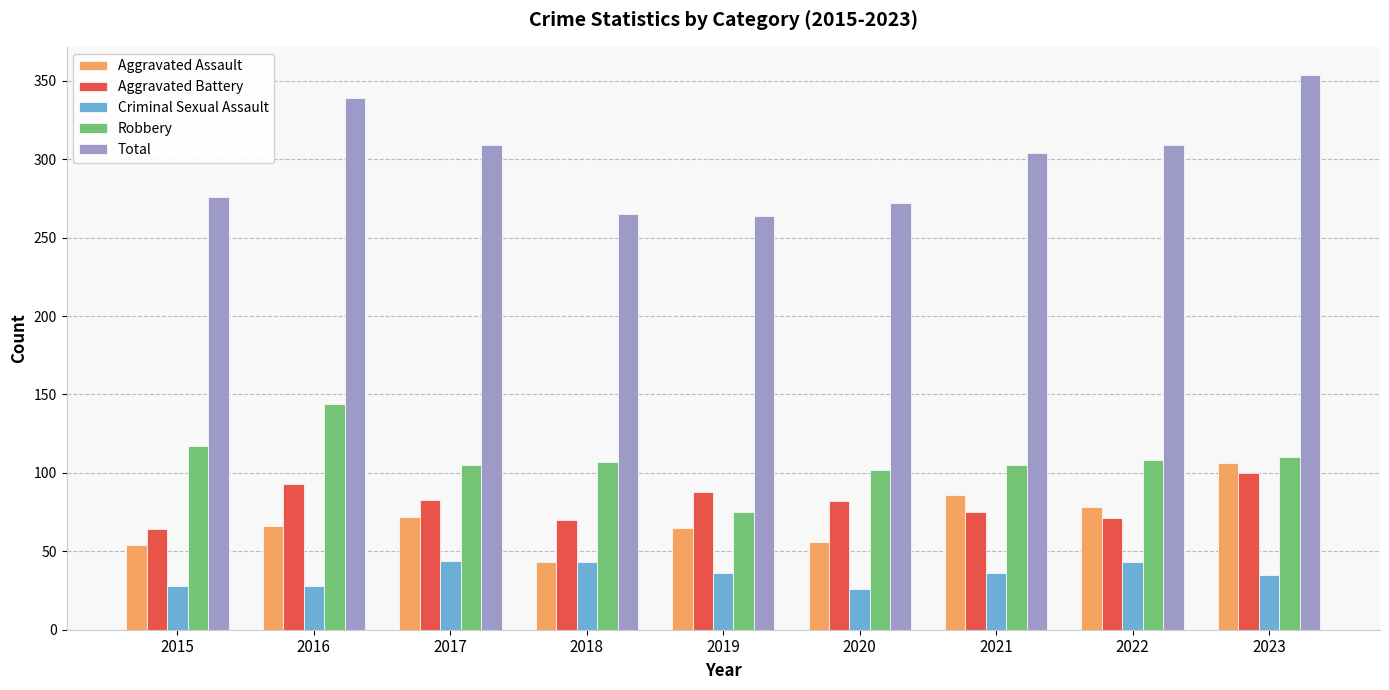

Is it true that Aggravated Assault equals 14 at 2020?

False